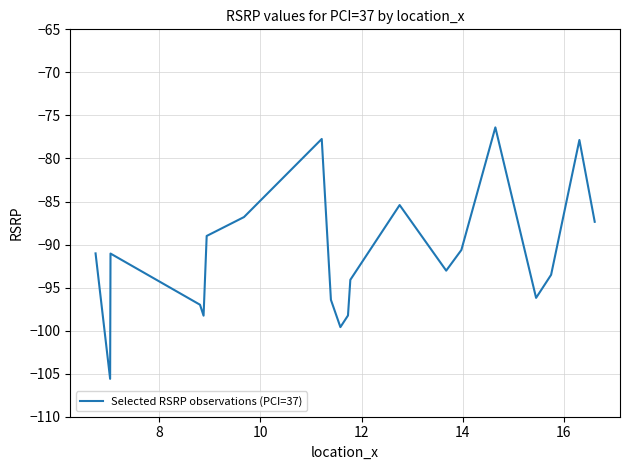

What is the smallest value displayed?

-105.6